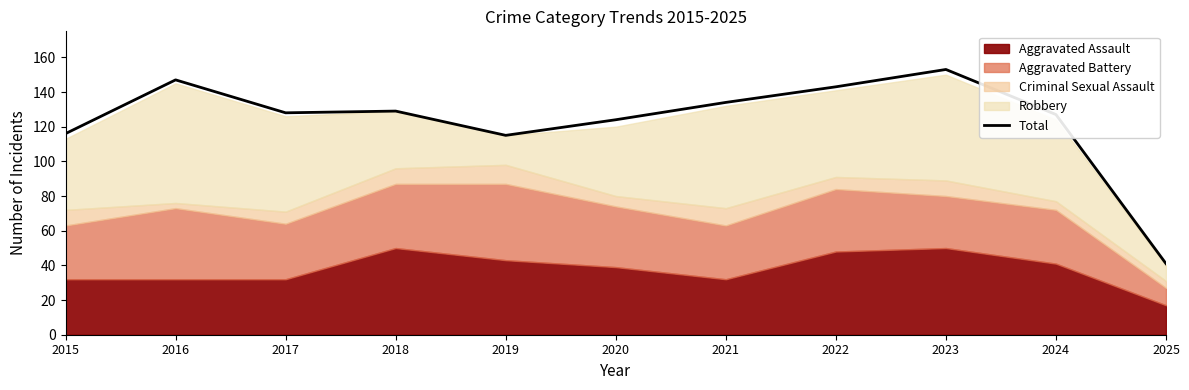

Approximately how many times larger is the value at 2024 compared to 2016?

0.9